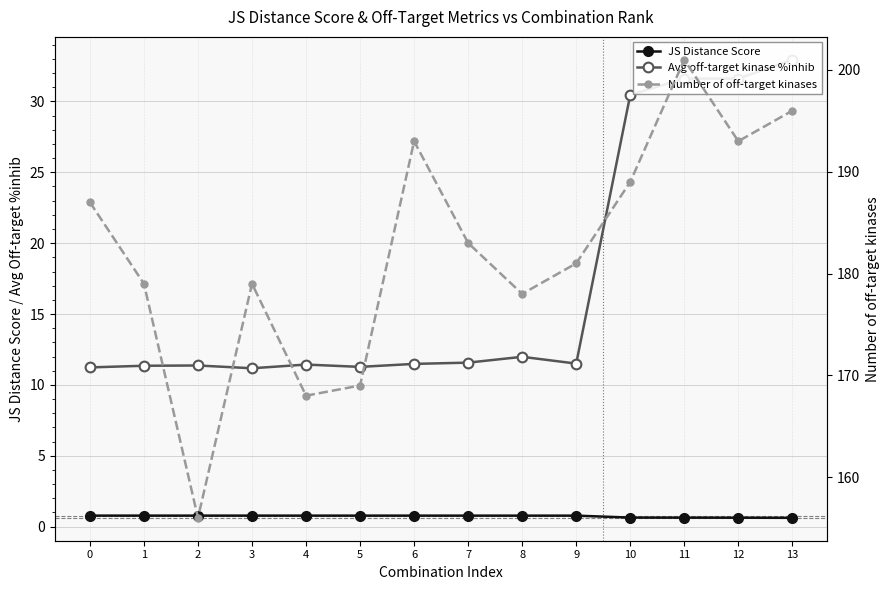

Which label corresponds to the smallest value in the chart?

13